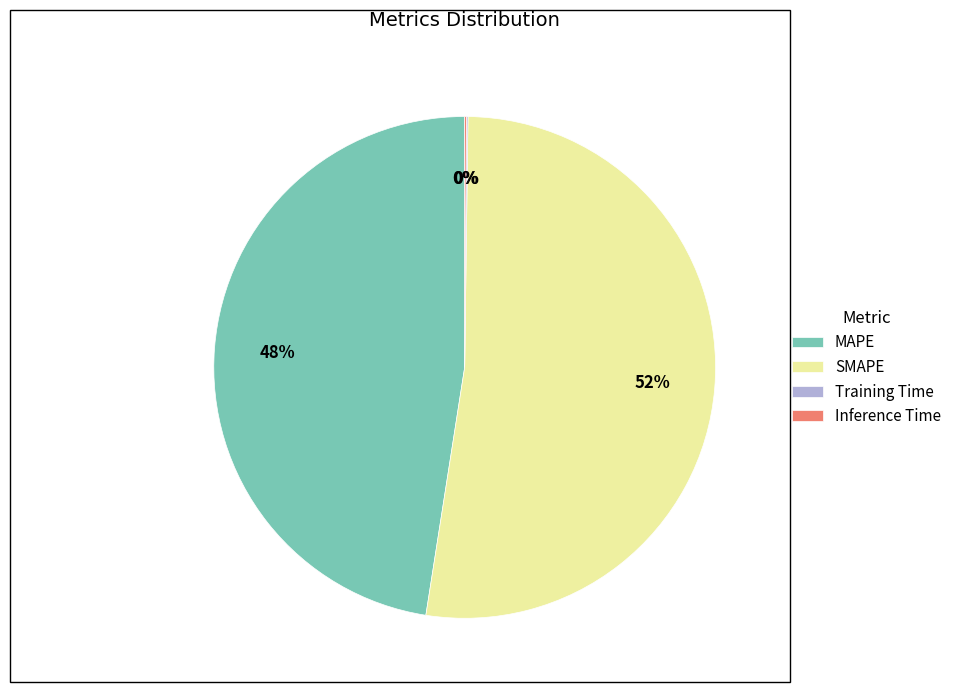

What percentage is the SMAPE slice, to the nearest percent?

52%